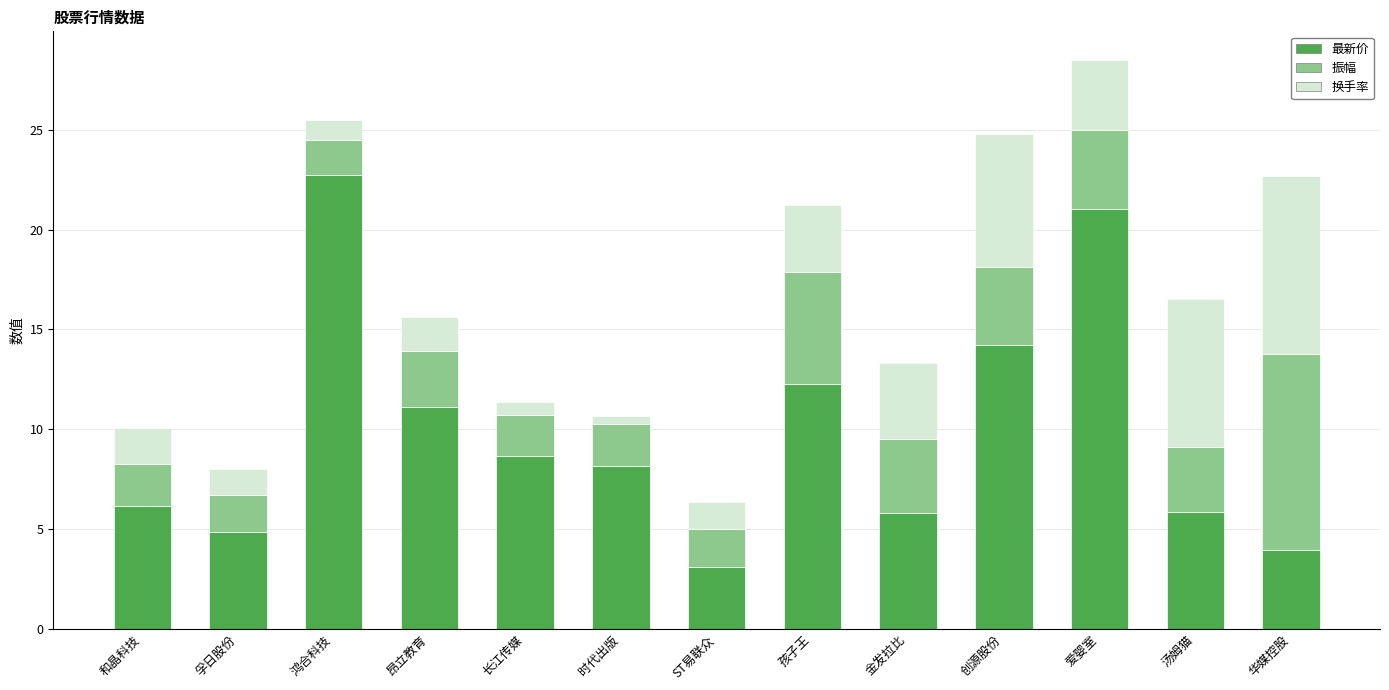

What is the total value across all series at 和晶科技?

10.1